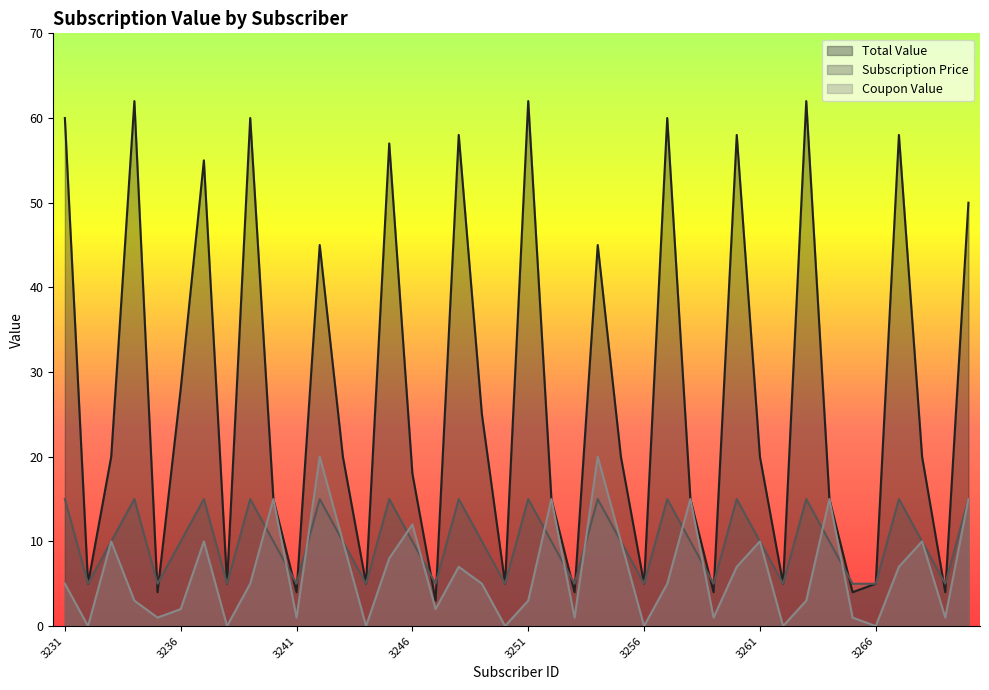

What is the total value across all series at 3233?

40